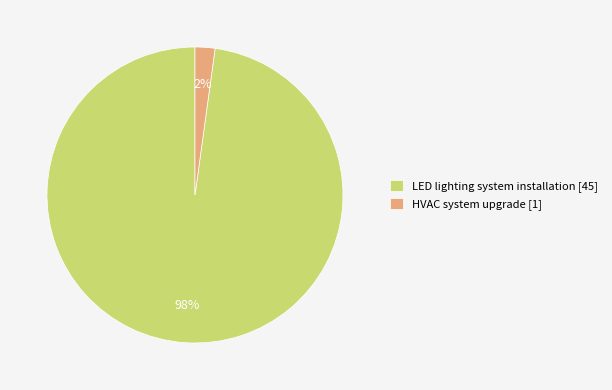

Is there any slice that represents more than half of the pie?

Yes